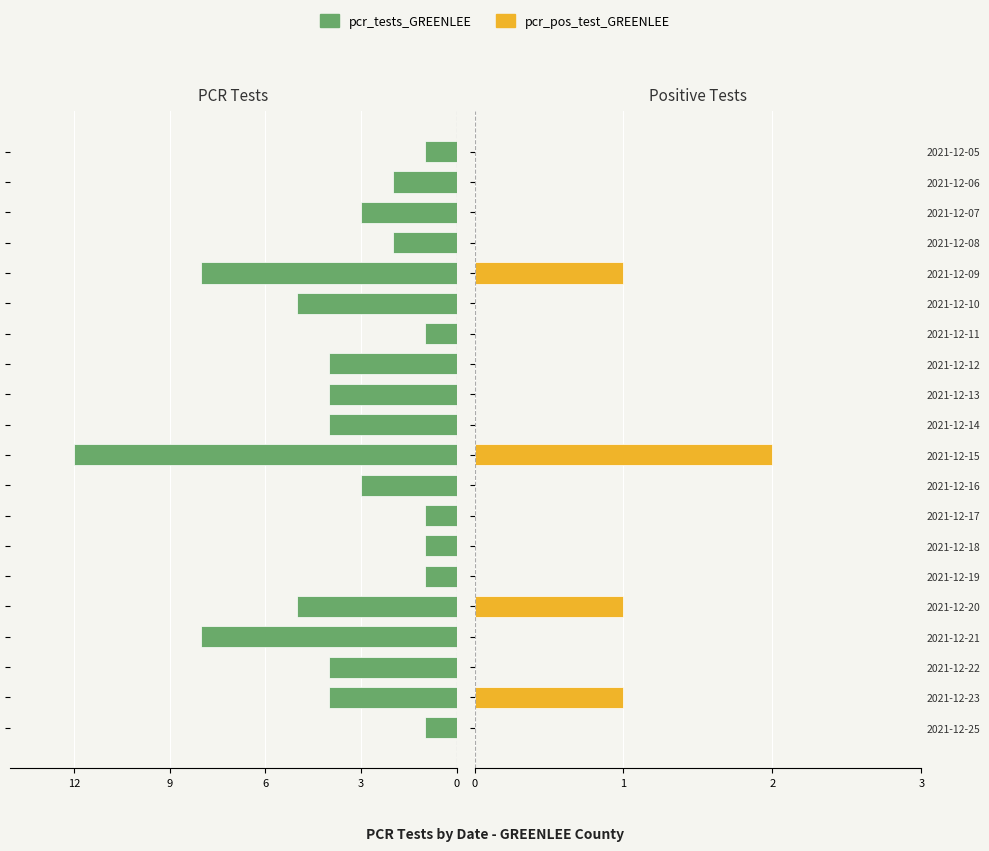

Which series has the largest range (max minus min)?

pcr_tests_GREENLEE